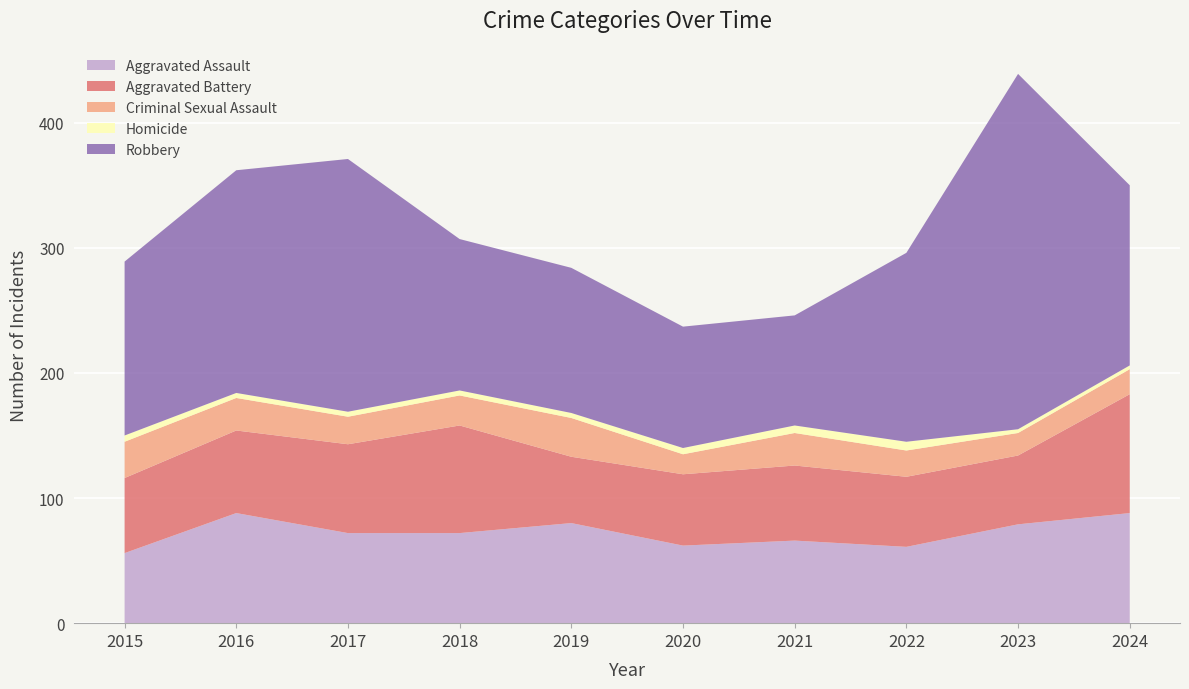

Reading left to right, extract all data points from this chart.

Aggravated Assault: 2015=56	2016=88	2017=72	2018=72	2019=80	2020=62	2021=66	2022=61	2023=79	2024=88
Aggravated Battery: 2015=60	2016=66	2017=71	2018=86	2019=53	2020=57	2021=60	2022=56	2023=55	2024=95
Criminal Sexual Assault: 2015=29	2016=26	2017=22	2018=24	2019=31	2020=16	2021=26	2022=21	2023=18	2024=20
Homicide: 2015=5	2016=4	2017=4	2018=4	2019=4	2020=5	2021=6	2022=7	2023=3	2024=3
Robbery: 2015=139	2016=178	2017=202	2018=121	2019=116	2020=97	2021=88	2022=151	2023=284	2024=144